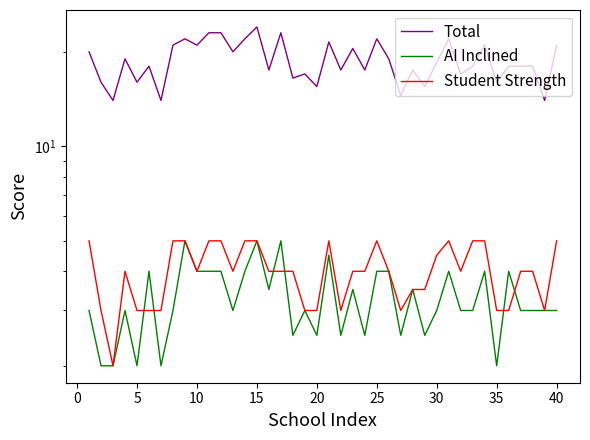

At how many categories does at least one series exceed 12?

40